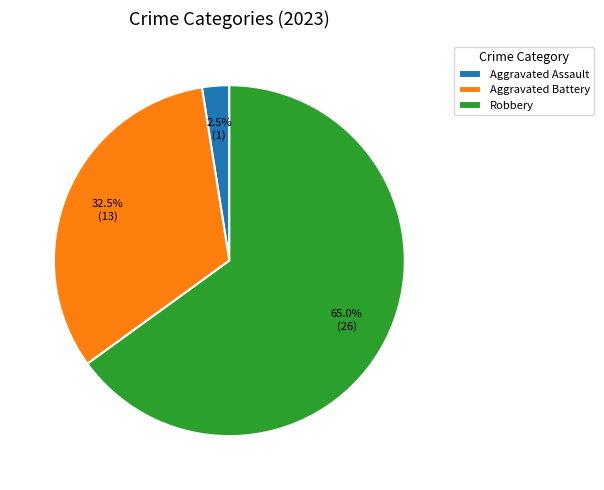

To the nearest percent, what is the combined percentage of Aggravated Assault and Aggravated Battery?

35%